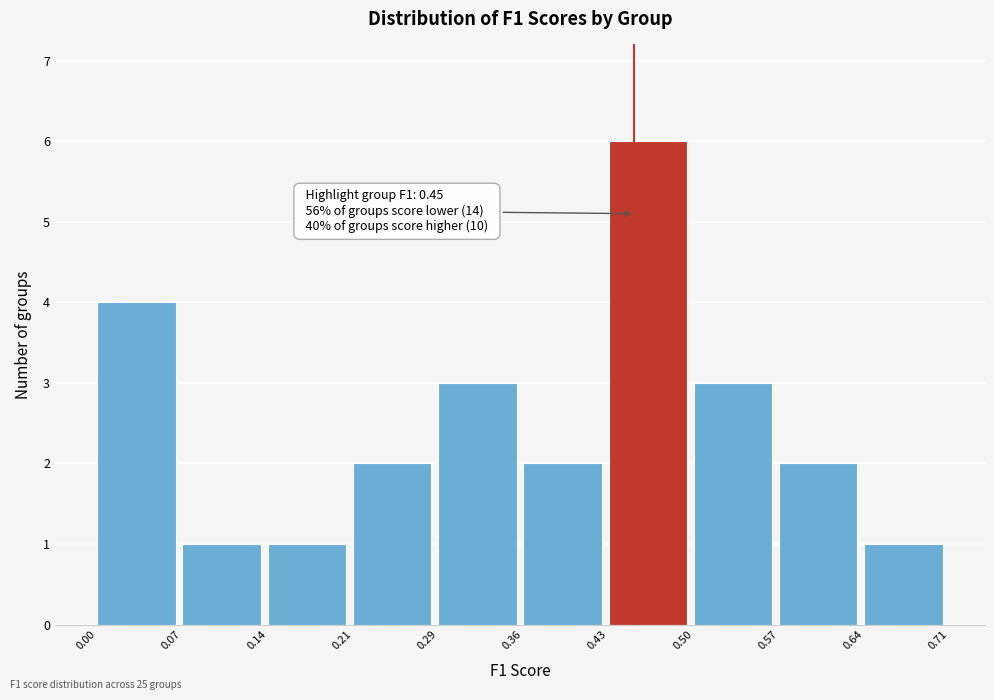

Which range on the x-axis has the tallest bar?

0.43 to 0.50